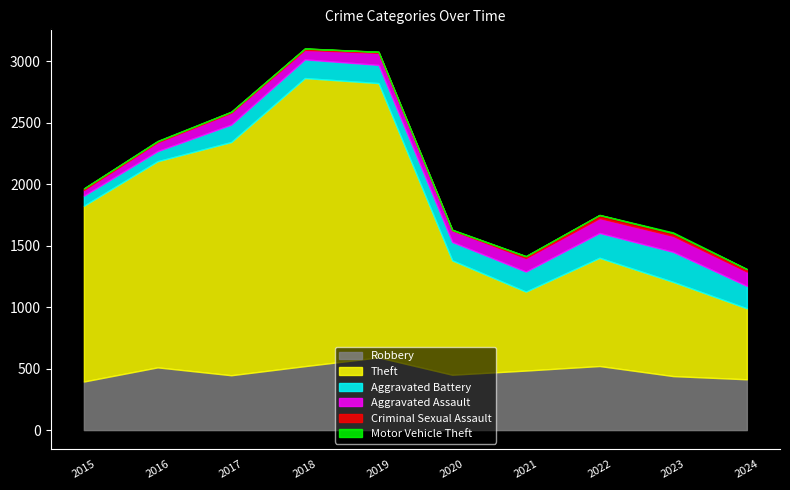

What is the value of the Theft point at the 7th from the left?

642